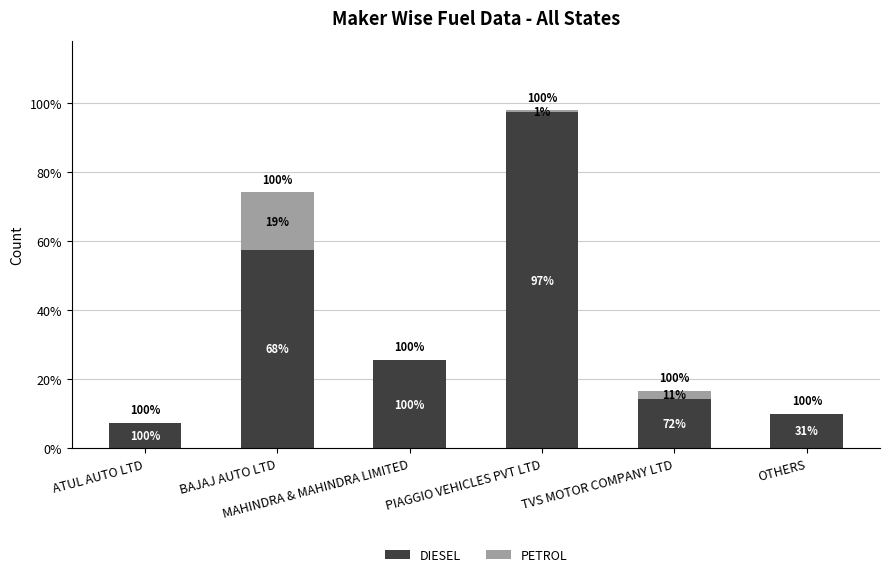

What are all the series names shown in the legend?

DIESEL, PETROL